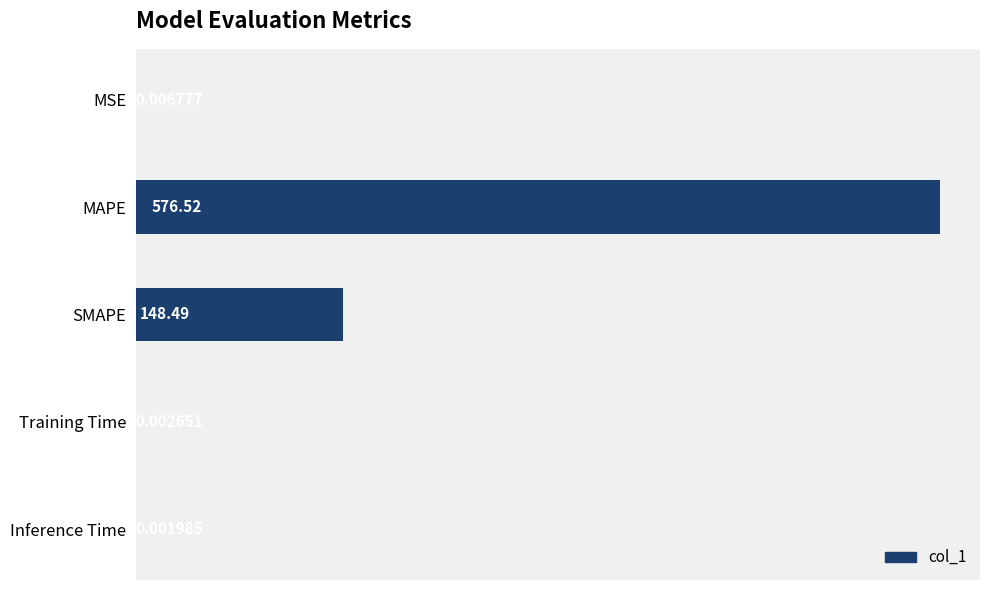

At which category does the chart reach its peak across all series?

MAPE